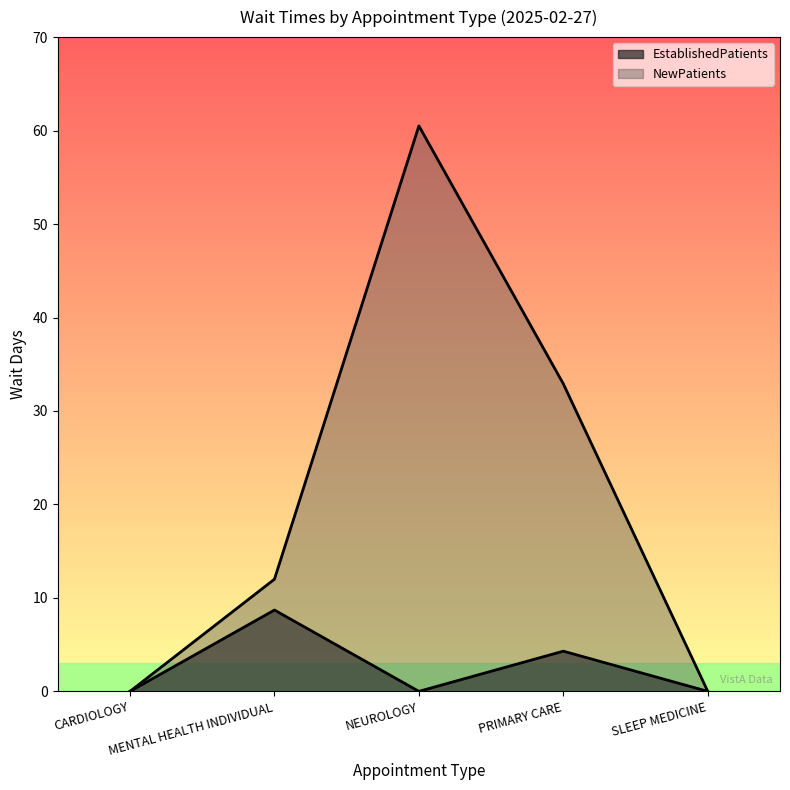

Where is EstablishedPatients nearest to the value 4?

PRIMARY CARE